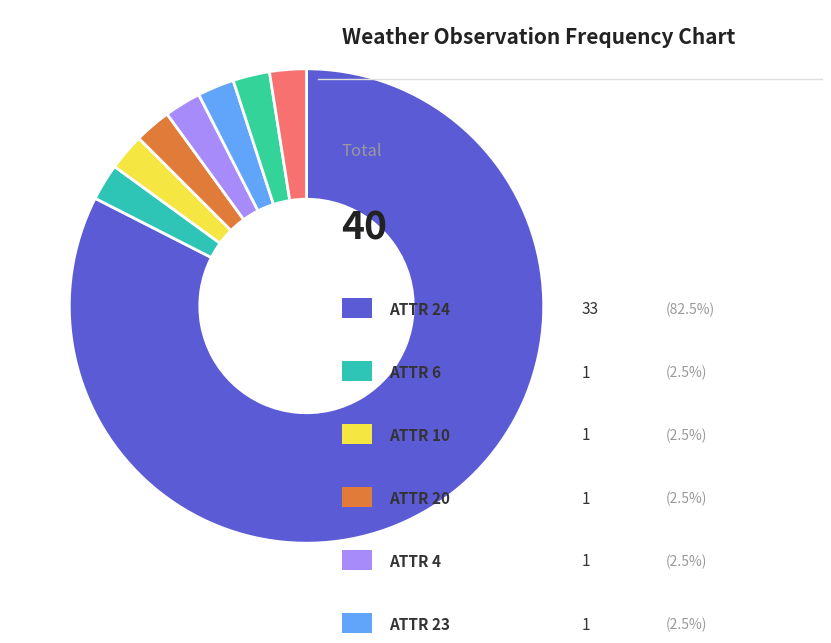

How many slices are in this pie chart?

8